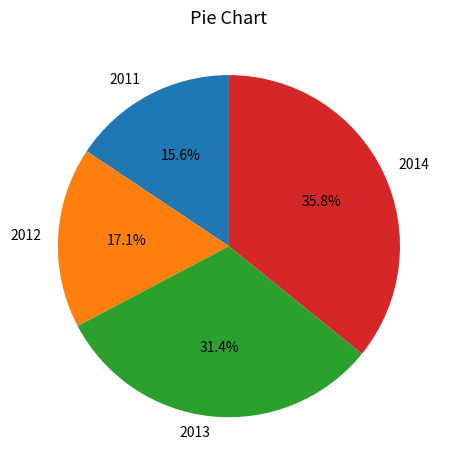

Approximately how many times larger is the value at 2012 compared to 2014?

0.5